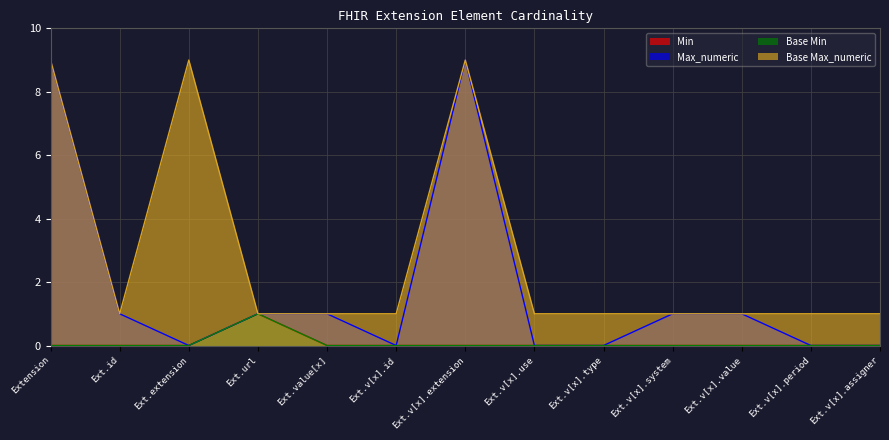

What position from the right is Extension?

13